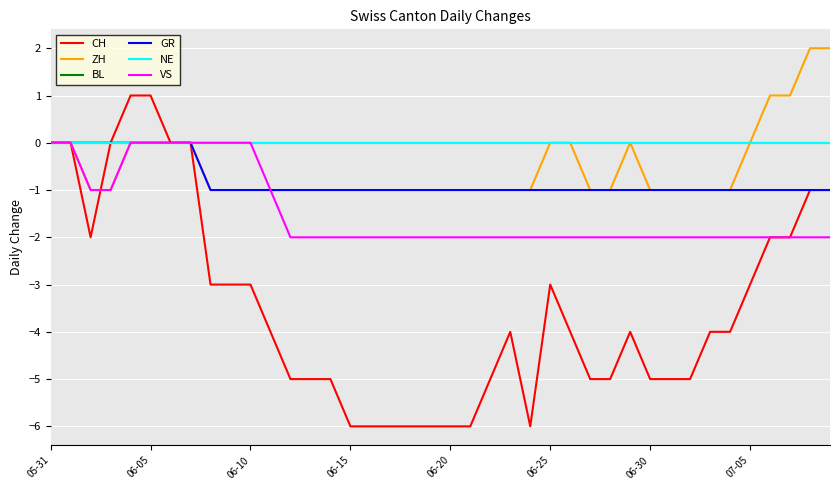

Is this an area chart (filled region under the line)?

No